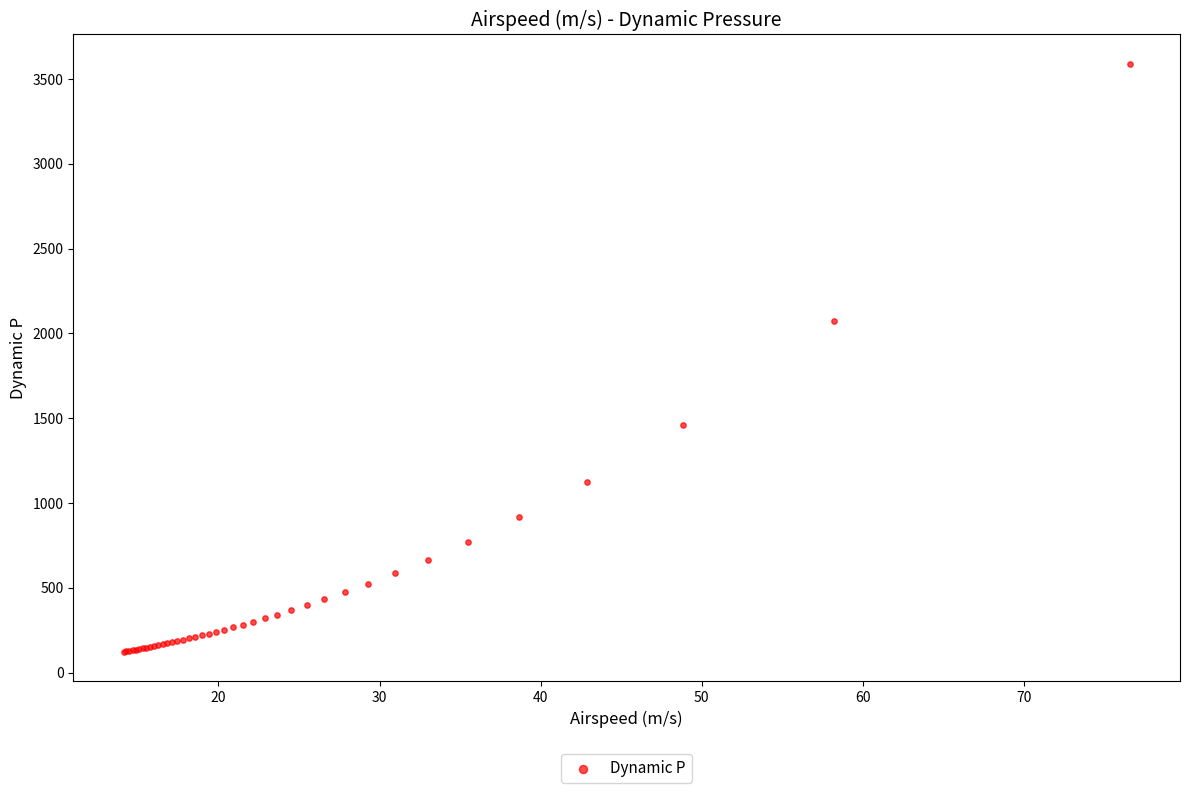

What Y value in the scatter plot is closest to 1855?

2075.1